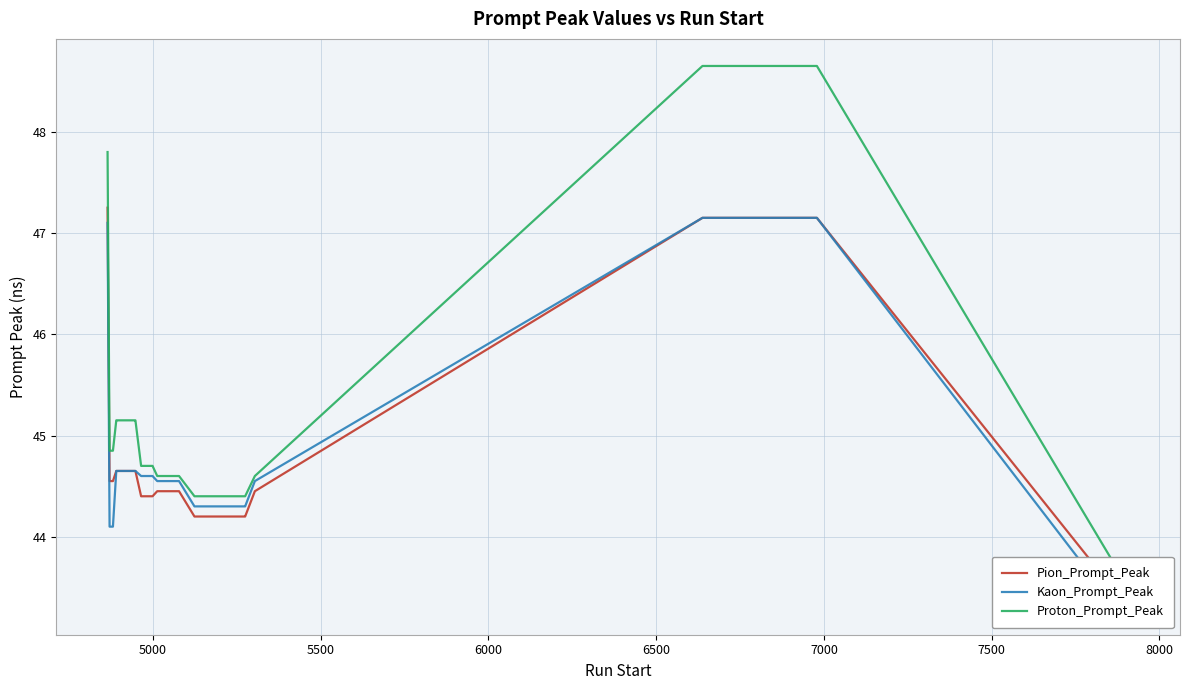

How many data points in Kaon_Prompt_Peak are less than 44?

4